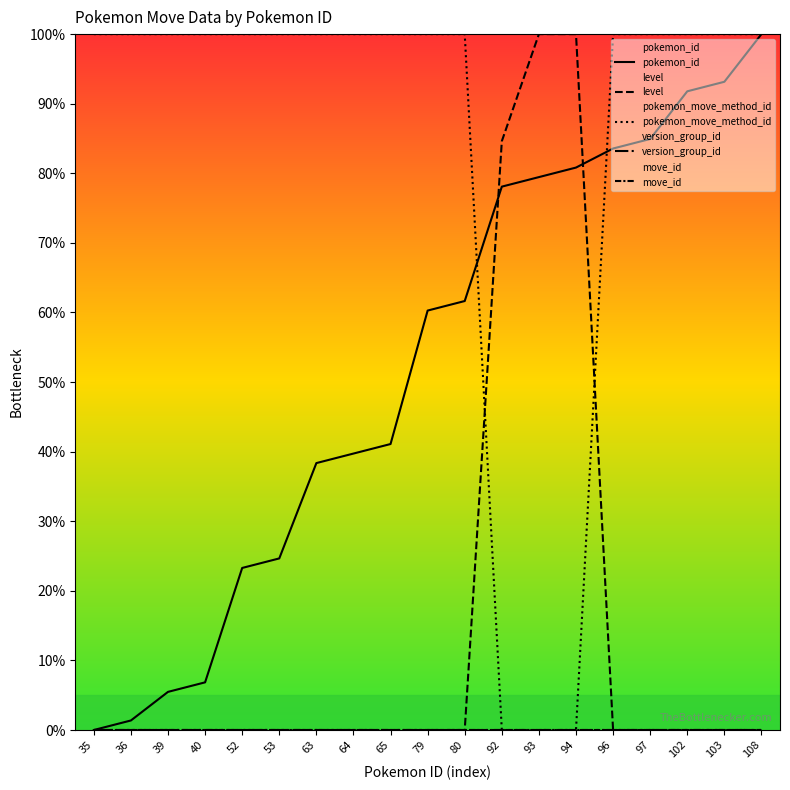

What value does the level series have at 92?

84.6